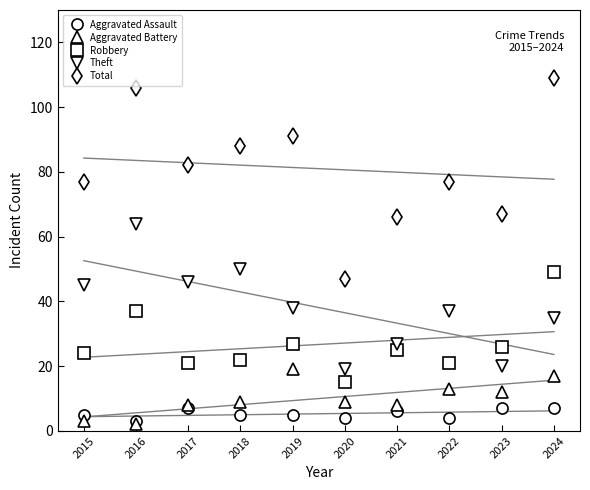

How many interior local valleys does the Total series have?

3